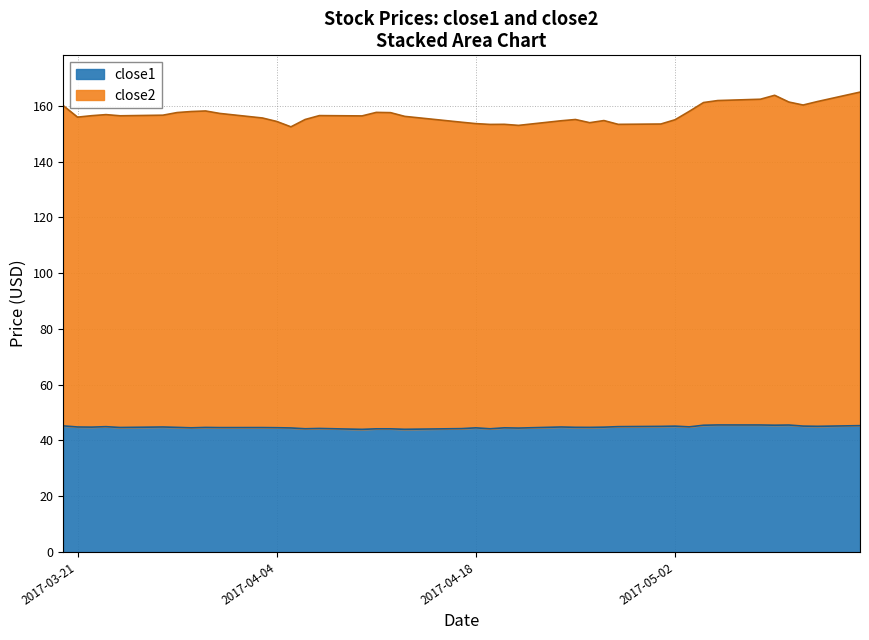

What is the maximum value for close1?

45.6